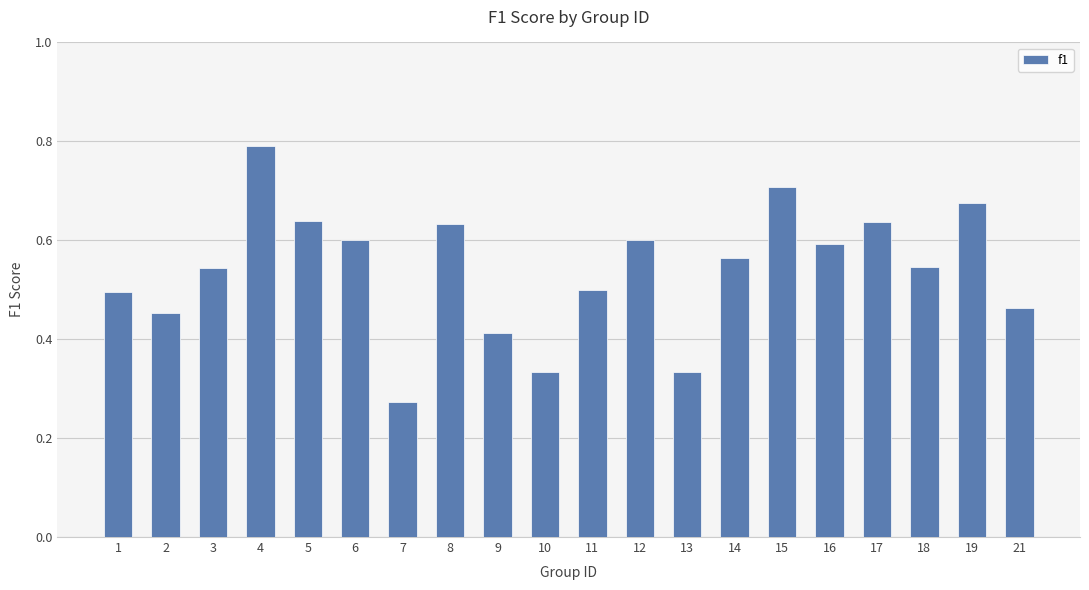

At which label is the value closest to 0?

7